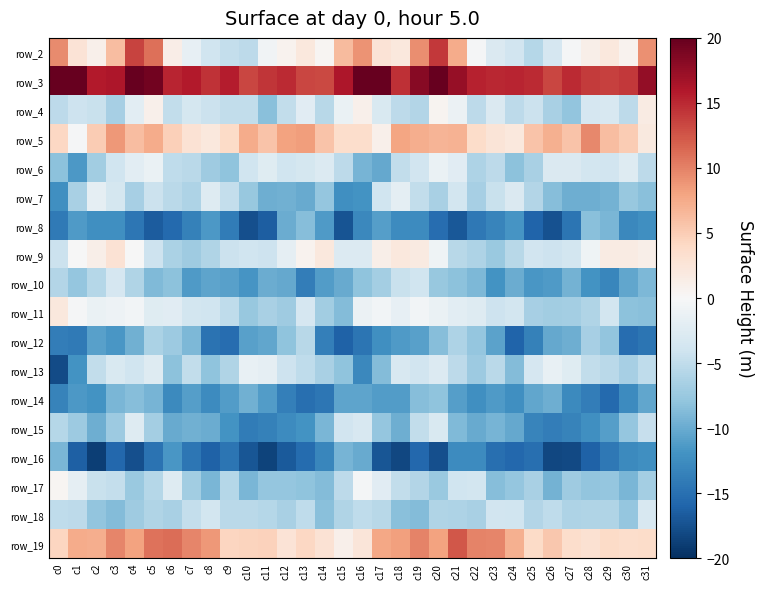

The row_10 series shows -9.0 at c0. True or false?

False